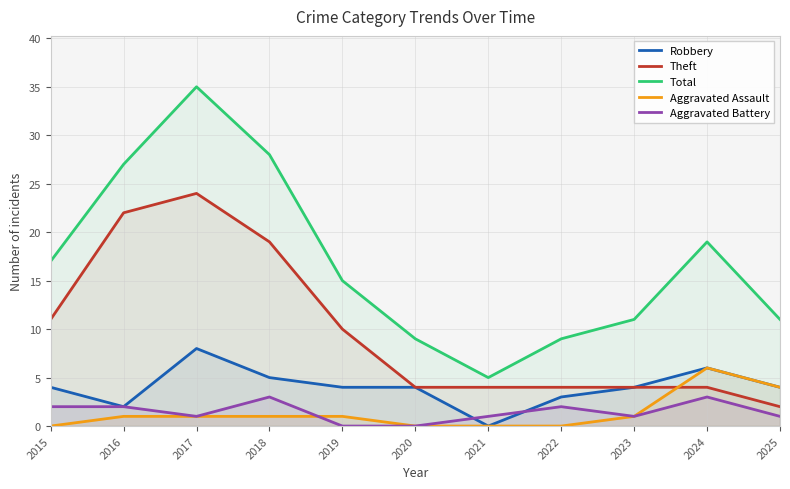

Is it true that Theft equals 3 at 2019?

False